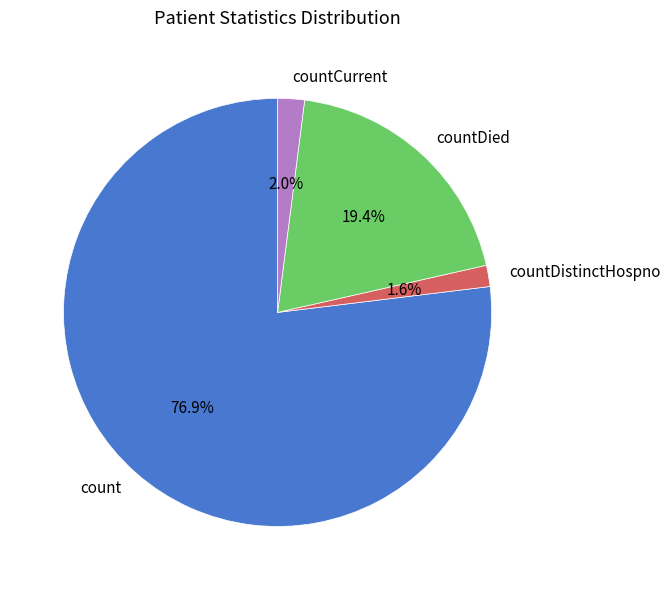

Does count account for over 50% of the chart?

Yes